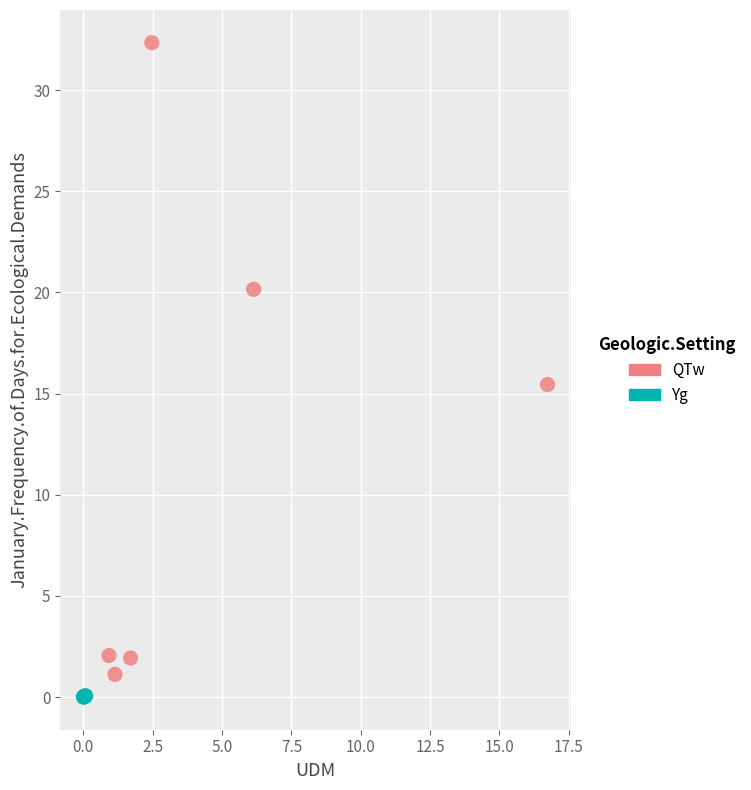

Which series has the largest Y range (max minus min)?

QTw